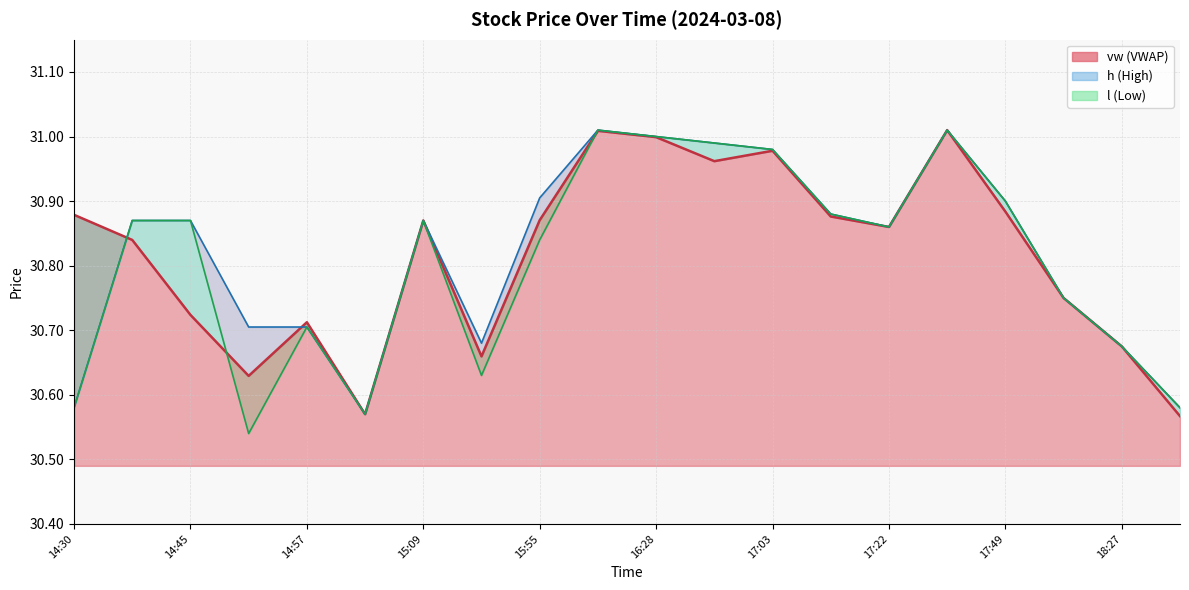

What is the difference between the maximum and minimum values in the vw series?

0.4